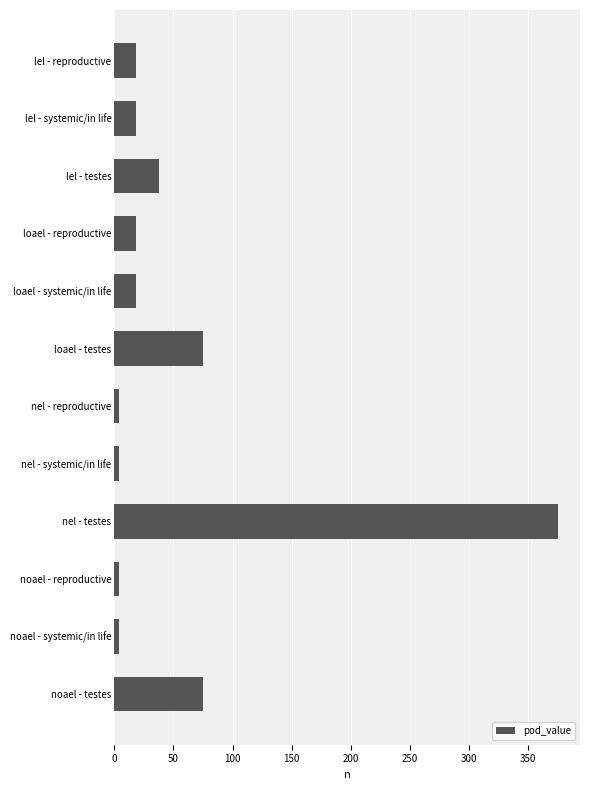

What is the approximate value at lel - systemic/in life?

18.8